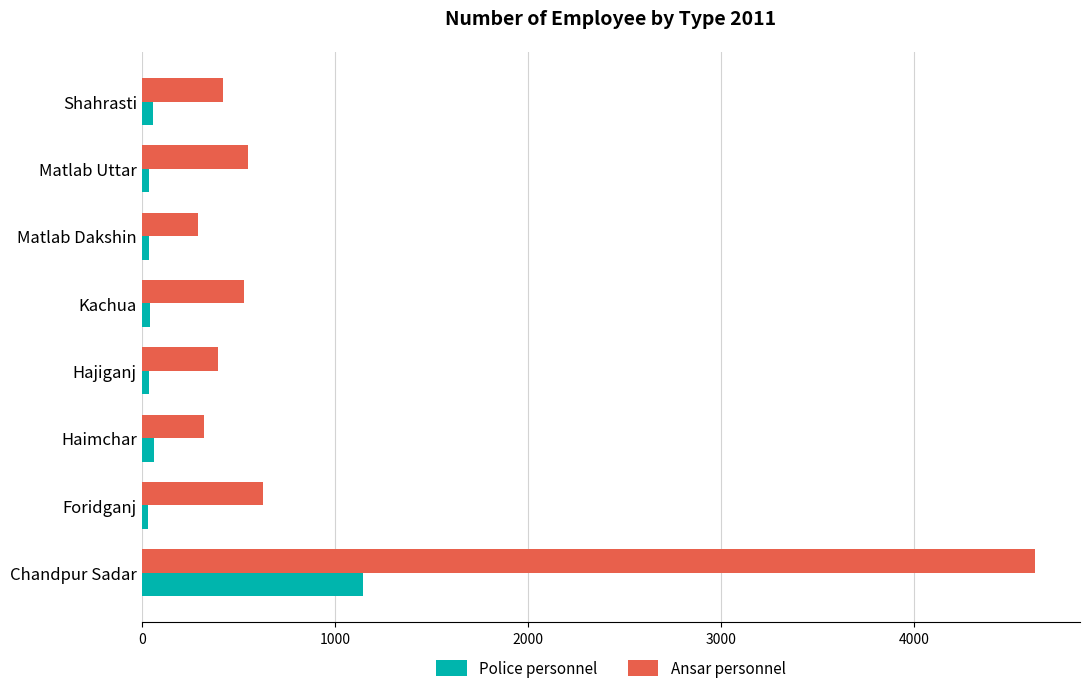

How many values in the Police personnel series are below 43?

4